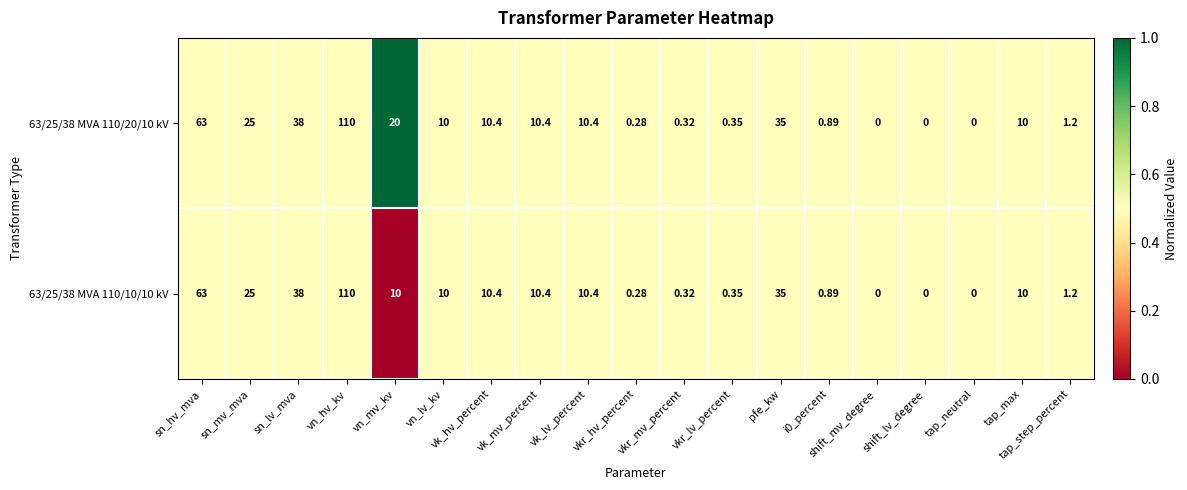

Which label corresponds to the largest value in the chart?

vn_hv_kv